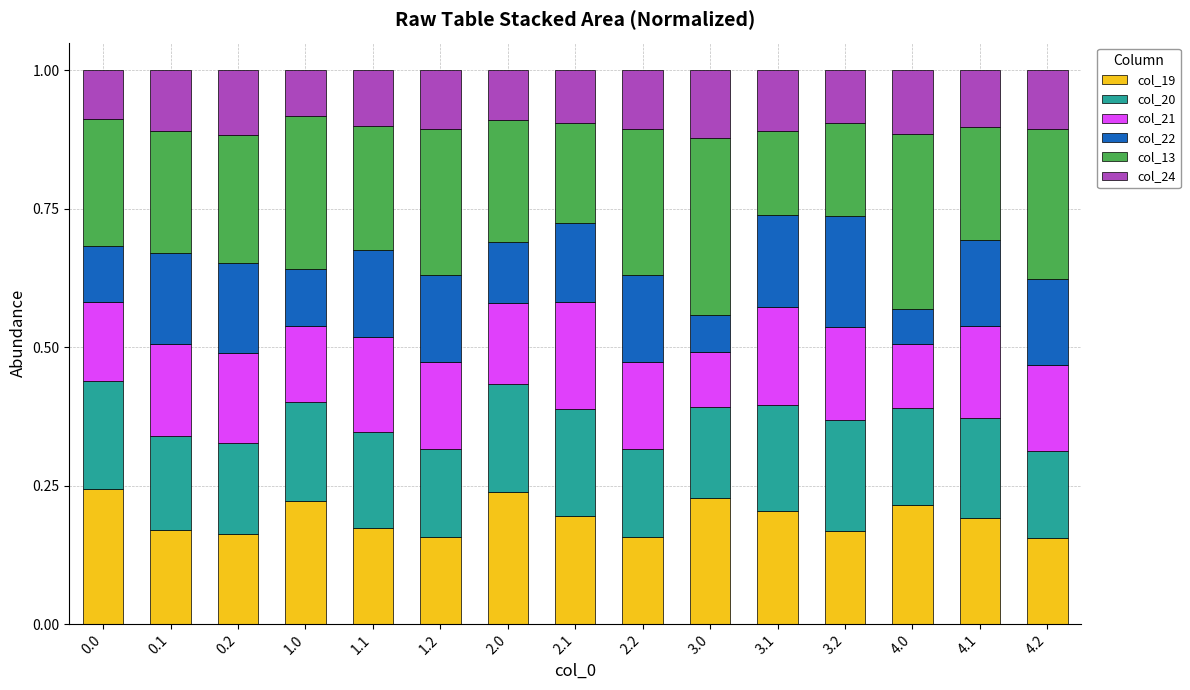

What is the sum of the col_19 values at 0.2 and 0.0?

0.4